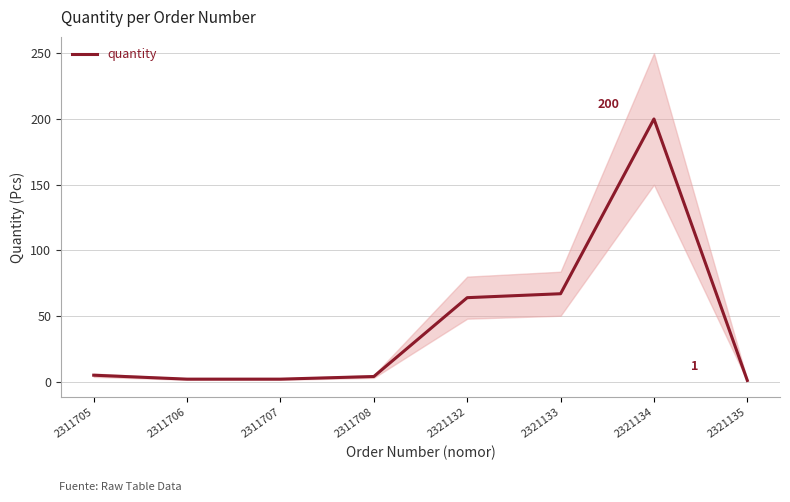

List the labels in order of value, largest first.

2321134, 2321133, 2321132, 2311705, 2311708, 2311706, 2311707, 2321135